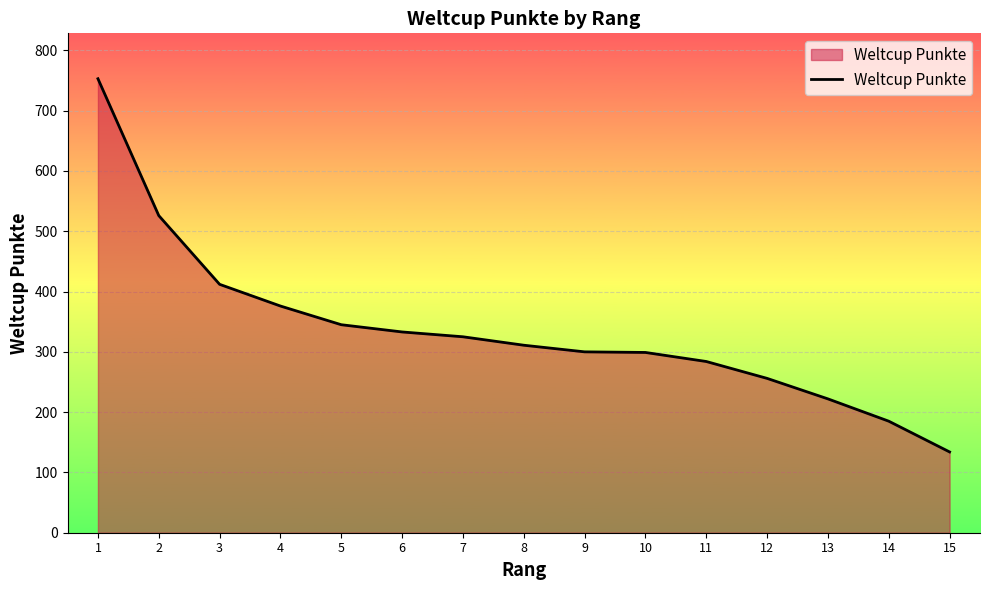

What is the ratio of the value at 6 to the value at 1?

0.4